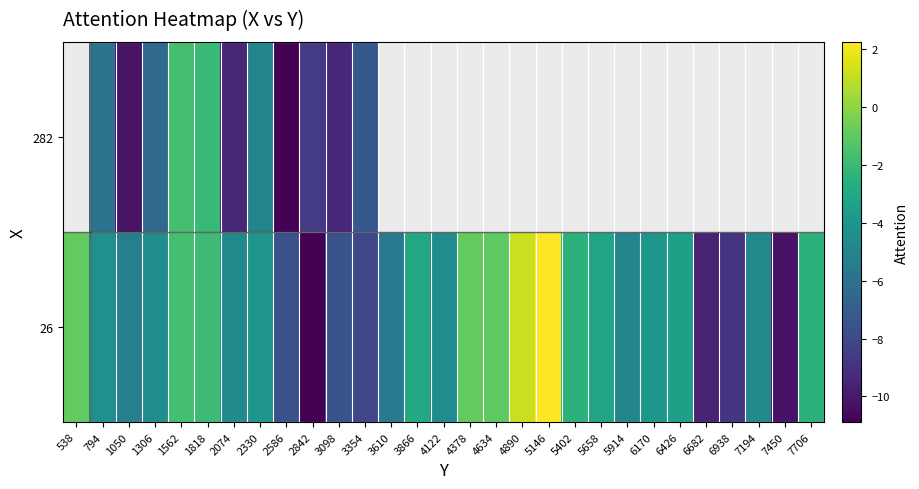

What is the sum of the 26 values at 1050 and 3866?

-8.1